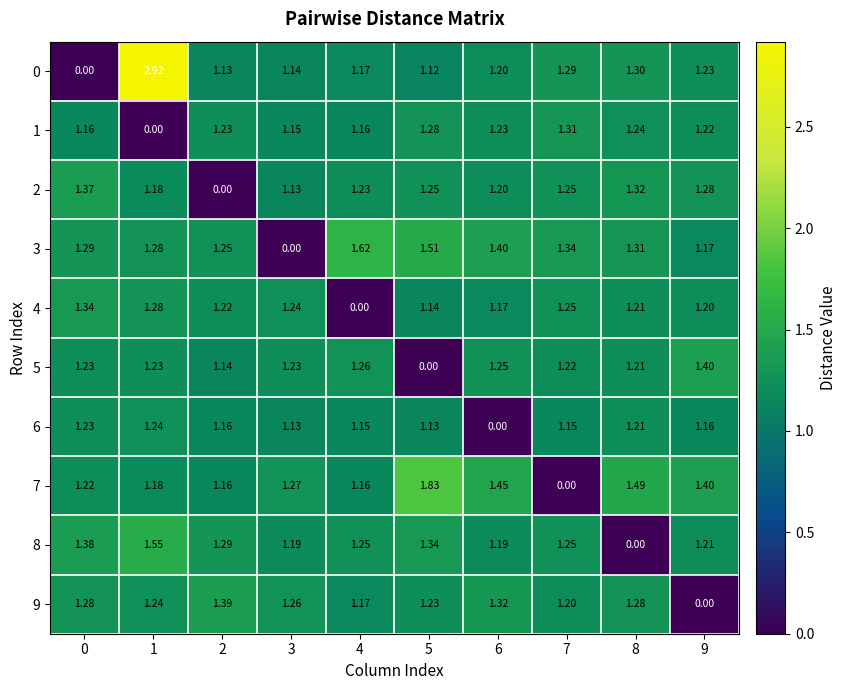

Is the value of 2 at 4 greater than the value of 1 at 5?

No